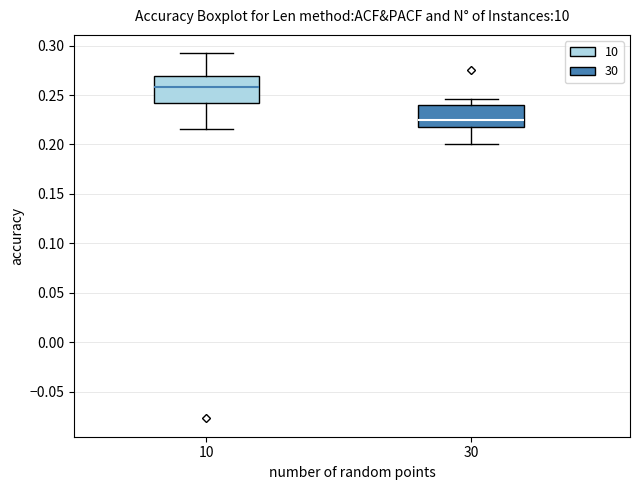

Reading left to right, transcribe this box plot: for each box, give where its median line is, the range the box spans, and where its two whiskers end, as read against the y-axis. The values are not printed on the chart, so give them approximately, as read against the axis.

10: median 0.260, box 0.240 to 0.270, whiskers 0.215 to 0.290
30: median 0.225, box 0.215 to 0.240, whiskers 0.200 to 0.245